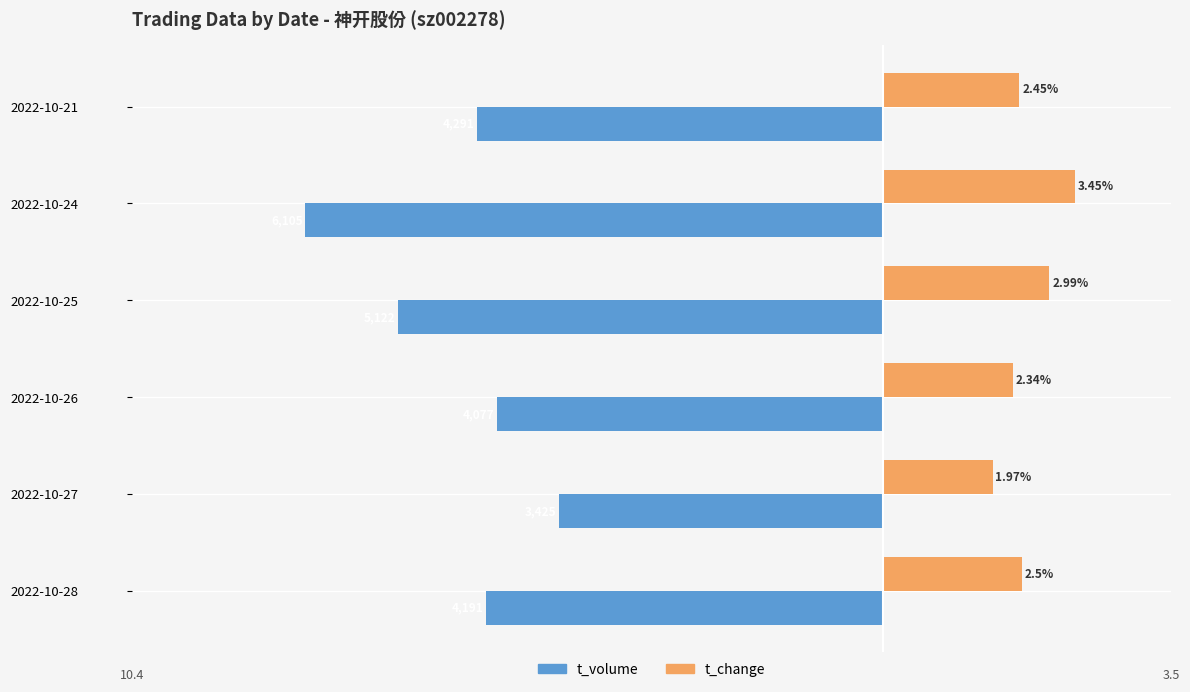

At 2022-10-21, list the series in order from smallest to largest.

t_volume, t_change